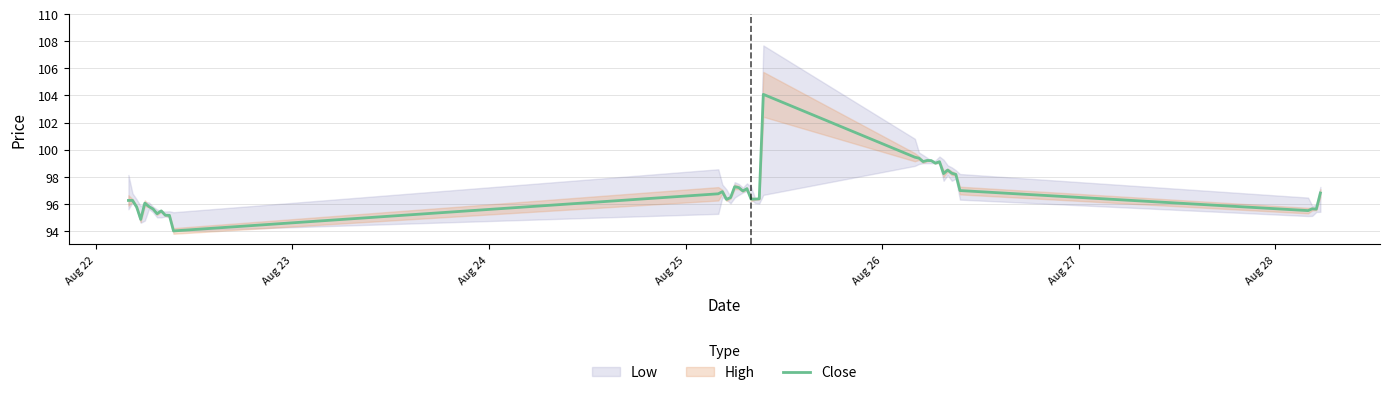

What is the minimum value for Close?

94.0